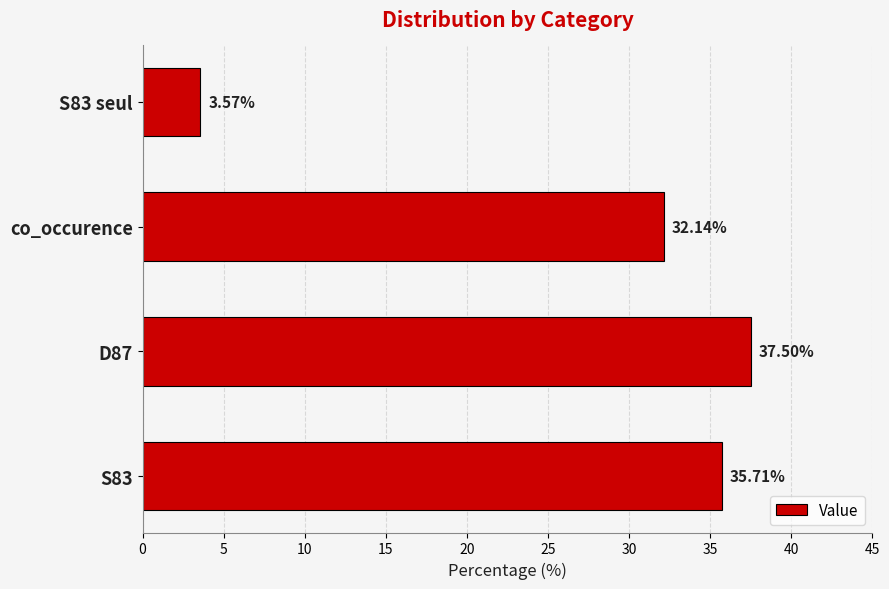

How many categories are shown in the chart?

4